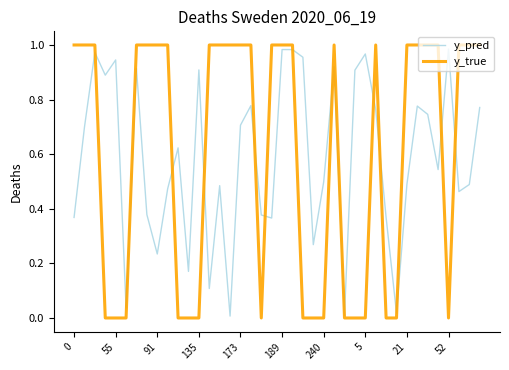

Rank the series by their average value, from lowest to highest.

y_pred, y_true